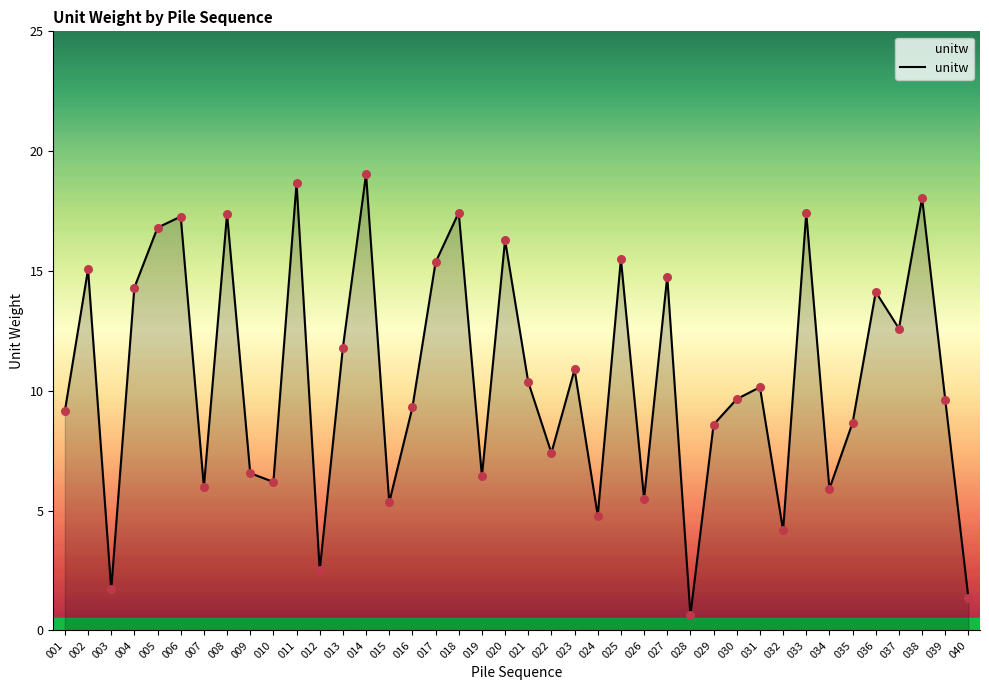

Approximately how many times larger is the value at 023 compared to 037?

0.9